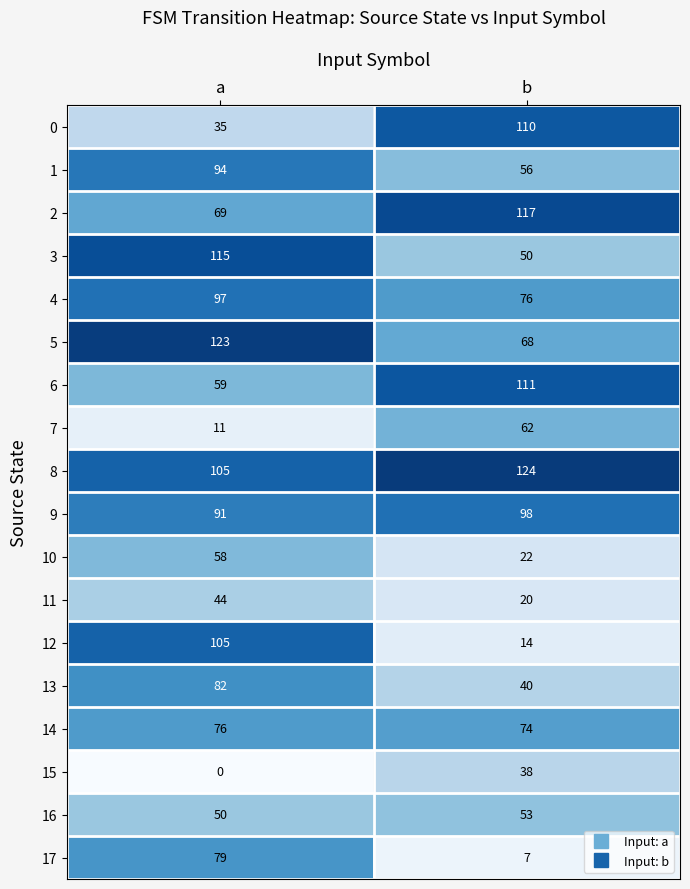

At how many categories does at least one series exceed 21?

2